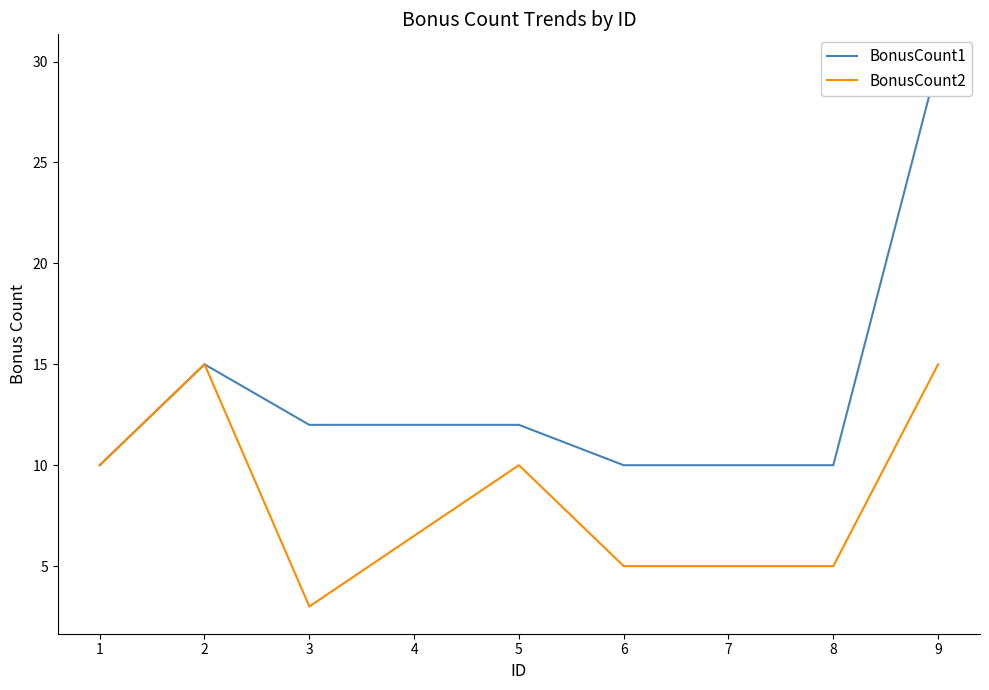

What is the difference between the second highest and minimum values in the BonusCount2 series?

12